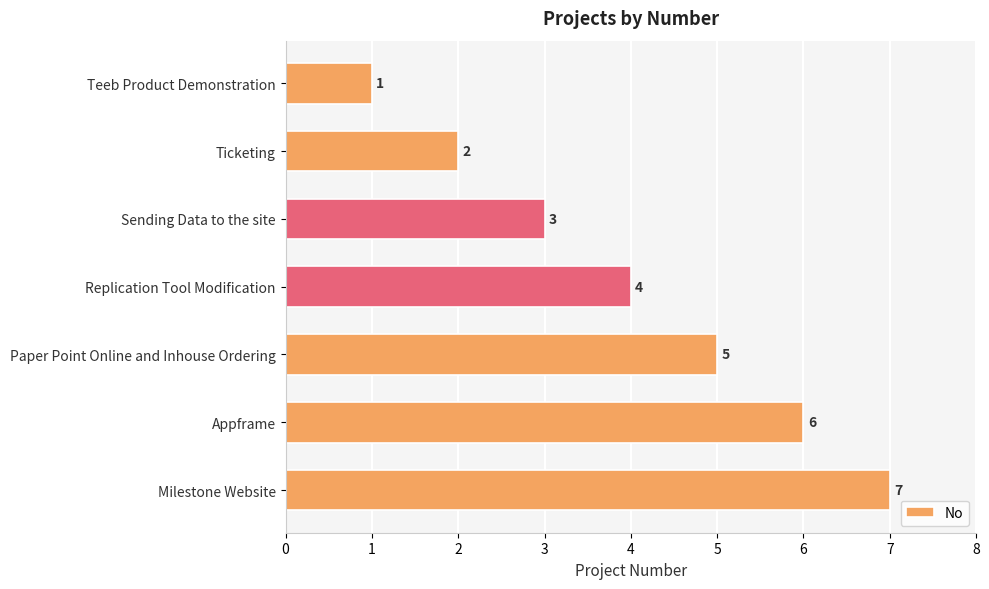

What is the minimum value shown in the chart?

1